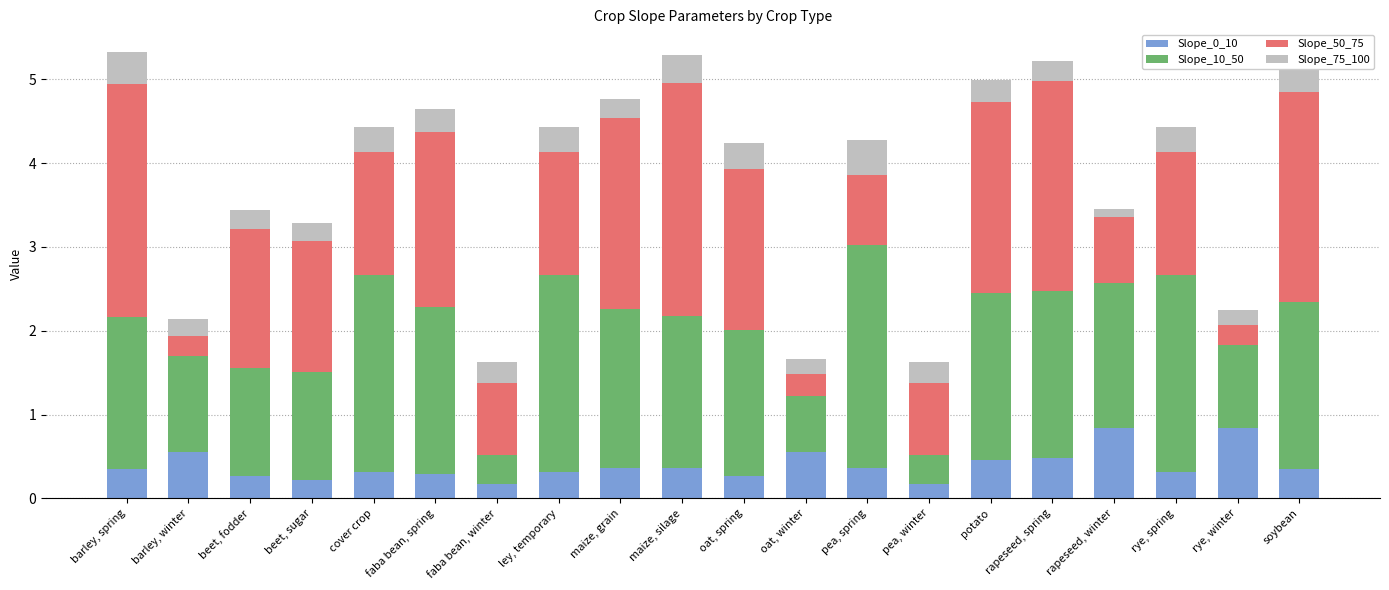

The Slope_0_10 series shows 1.3 at rapeseed, winter. True or false?

False